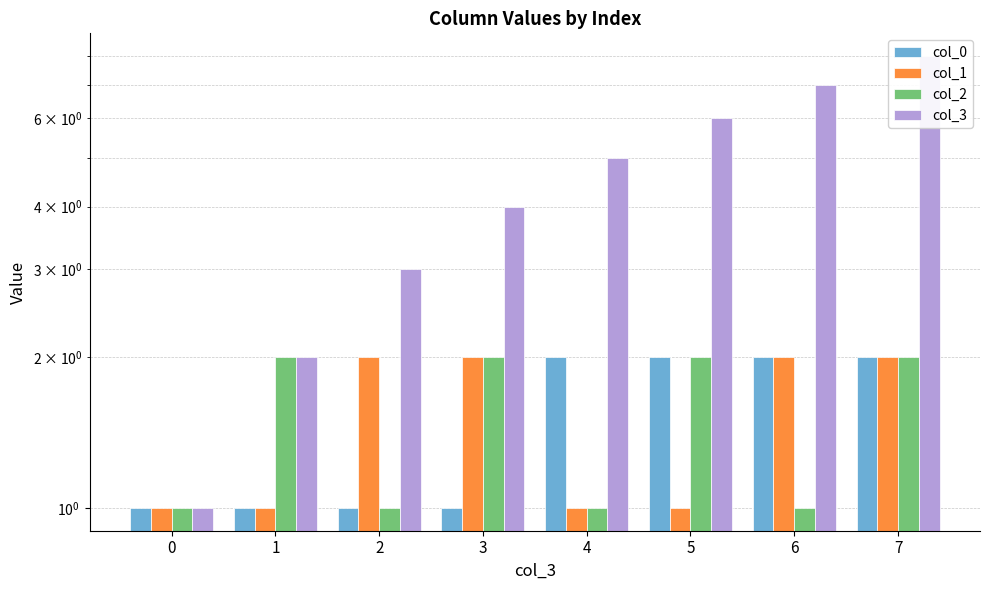

At which category is the sum across all series the highest?

7